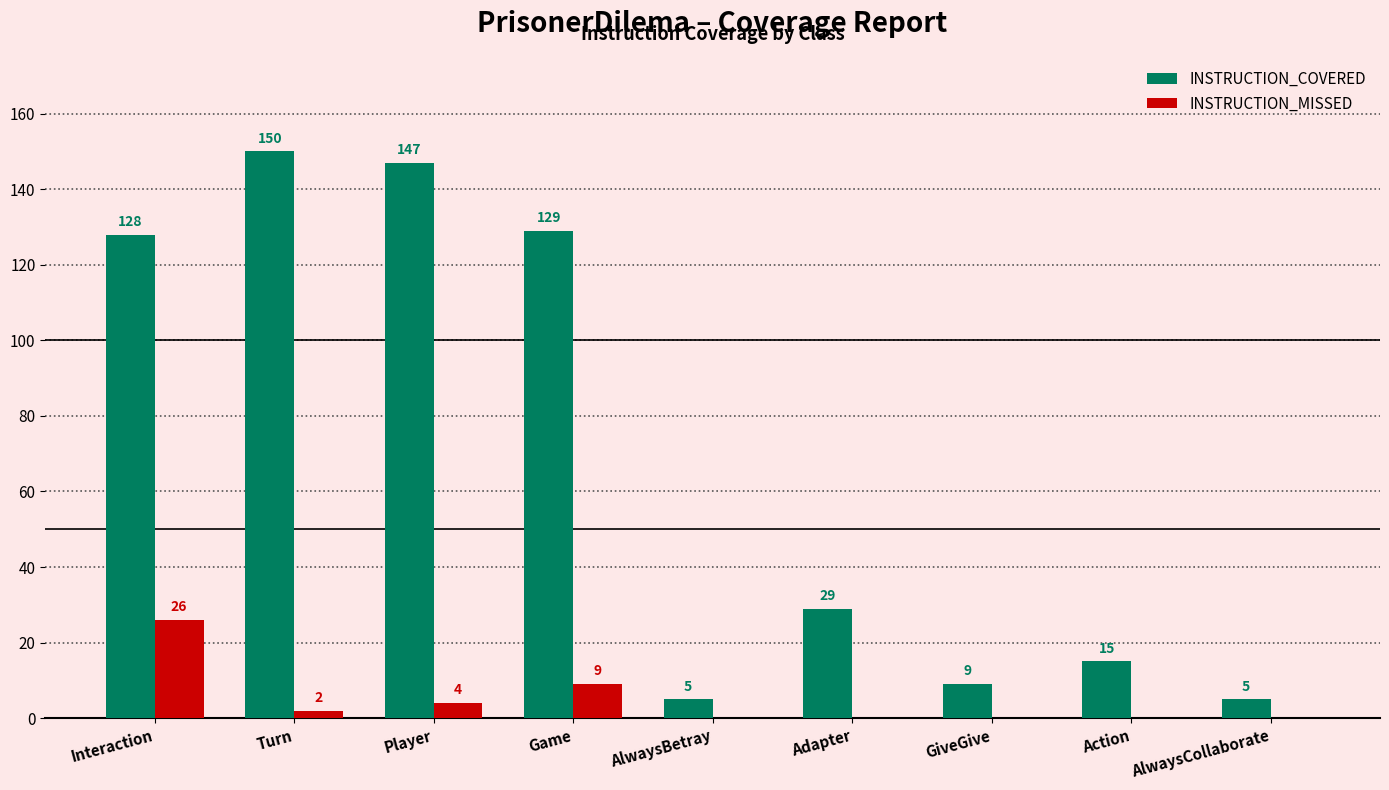

What is the sum of the INSTRUCTION_MISSED values at Turn and Action?

2